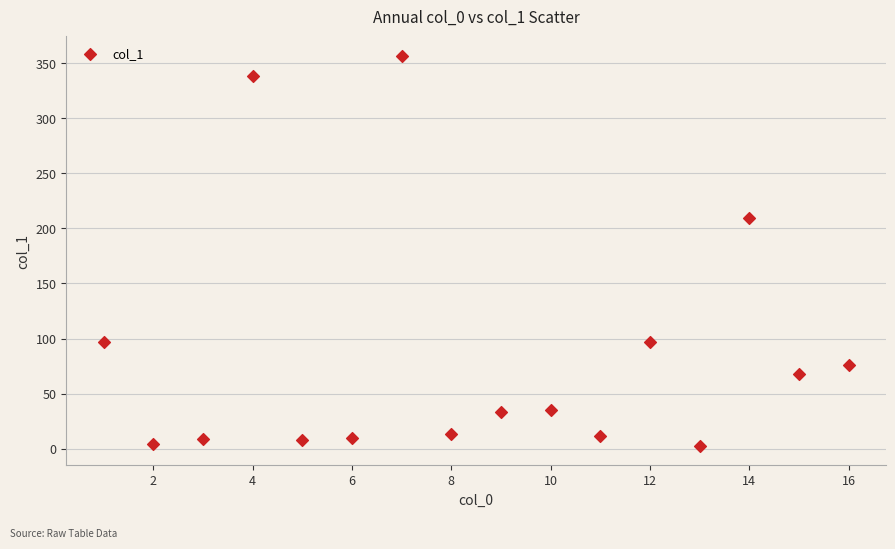

What is the range of X values (max minus min)?

15.0